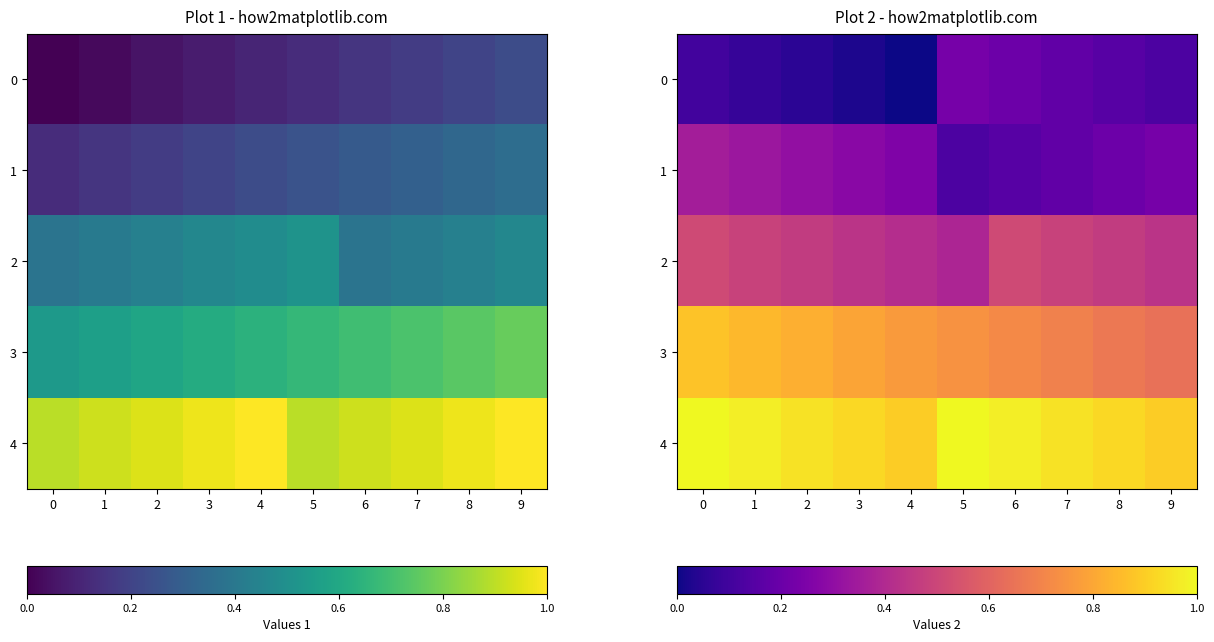

What is the sum of the row_1 values at 2 and 7?

0.5